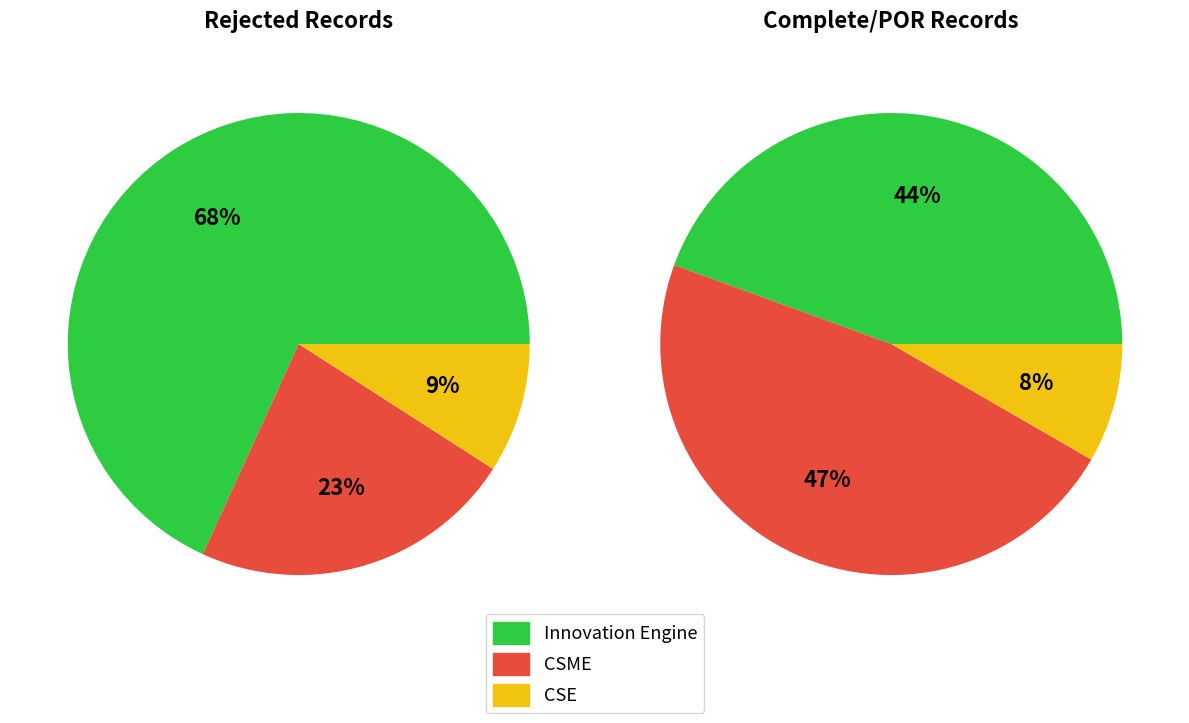

Which category has the biggest portion of the pie?

Innovation Engine